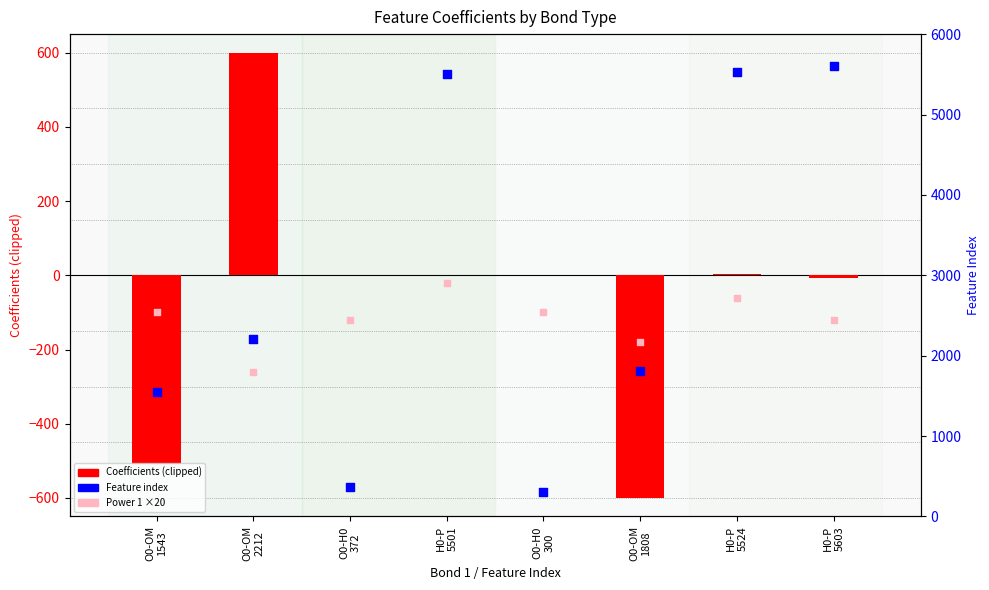

Which series contains the highest Y value?

Feature index